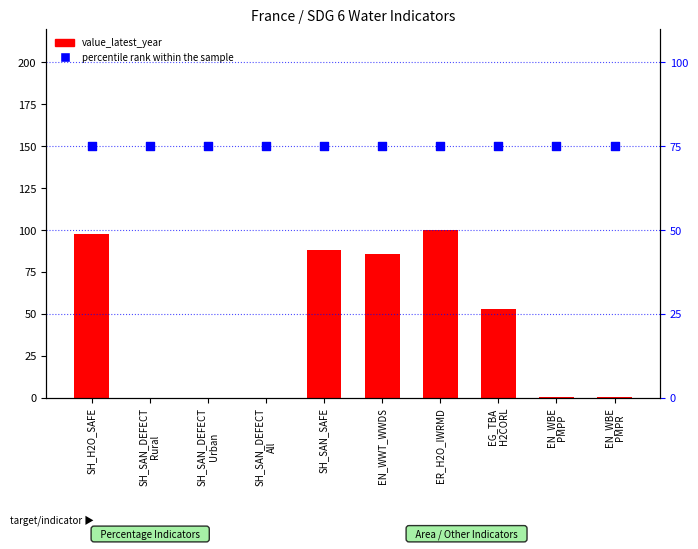

What are all the series names shown in the legend?

value_latest_year, percentile rank within the sample